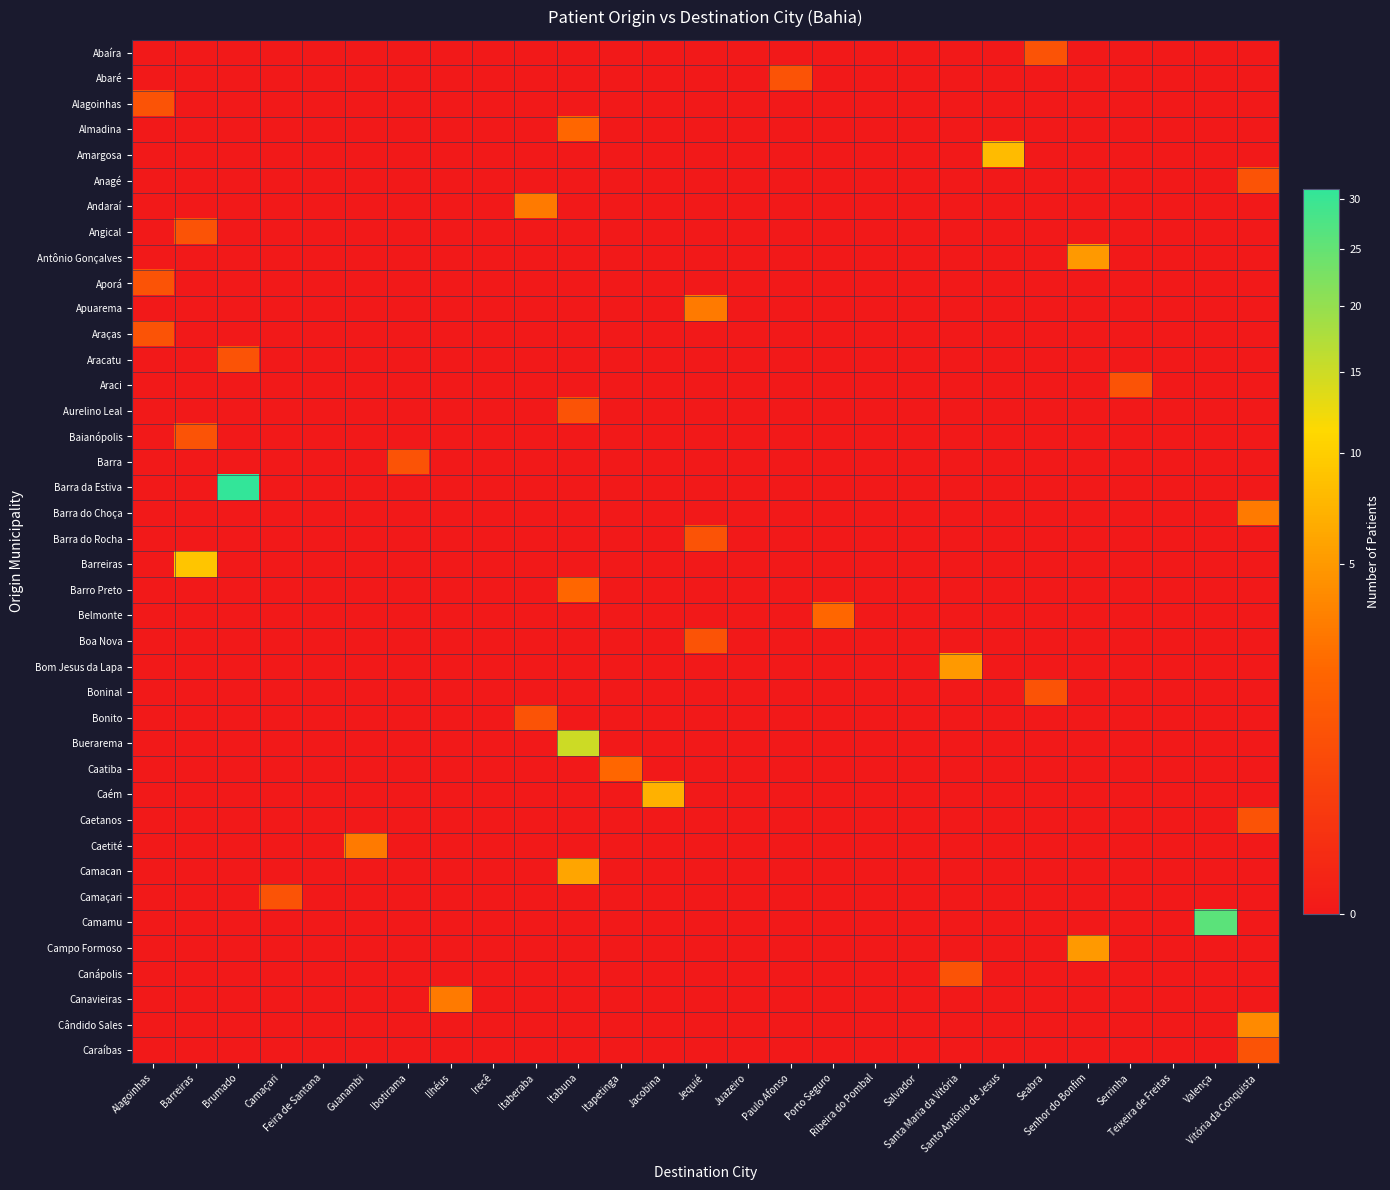

Reading left to right, list all the values displayed in this chart.

Abaíra: Alagoinhas=0	Barreiras=0	Brumado=0	Camaçari=0	Feira de Santana=0	Guanambi=0	Ibotirama=0	Ilhéus=0	Irecê=0	Itaberaba=0	Itabuna=0	Itapetinga=0	Jacobina=0	Jequié=0	Juazeiro=0	Paulo Afonso=0	Porto Seguro=0	Ribeira do Pombal=0	Salvador=0	Santa Maria da Vitória=0	Santo Antônio de Jesus=0	Seabra=1	Senhor do Bonfim=0	Serrinha=0	Teixeira de Freitas=0	Valença=0	Vitória da Conquista=0
Abaré: Alagoinhas=0	Barreiras=0	Brumado=0	Camaçari=0	Feira de Santana=0	Guanambi=0	Ibotirama=0	Ilhéus=0	Irecê=0	Itaberaba=0	Itabuna=0	Itapetinga=0	Jacobina=0	Jequié=0	Juazeiro=0	Paulo Afonso=1	Porto Seguro=0	Ribeira do Pombal=0	Salvador=0	Santa Maria da Vitória=0	Santo Antônio de Jesus=0	Seabra=0	Senhor do Bonfim=0	Serrinha=0	Teixeira de Freitas=0	Valença=0	Vitória da Conquista=0
Alagoinhas: Alagoinhas=1	Barreiras=0	Brumado=0	Camaçari=0	Feira de Santana=0	Guanambi=0	Ibotirama=0	Ilhéus=0	Irecê=0	Itaberaba=0	Itabuna=0	Itapetinga=0	Jacobina=0	Jequié=0	Juazeiro=0	Paulo Afonso=0	Porto Seguro=0	Ribeira do Pombal=0	Salvador=0	Santa Maria da Vitória=0	Santo Antônio de Jesus=0	Seabra=0	Senhor do Bonfim=0	Serrinha=0	Teixeira de Freitas=0	Valença=0	Vitória da Conquista=0
Almadina: Alagoinhas=0	Barreiras=0	Brumado=0	Camaçari=0	Feira de Santana=0	Guanambi=0	Ibotirama=0	Ilhéus=0	Irecê=0	Itaberaba=0	Itabuna=2	Itapetinga=0	Jacobina=0	Jequié=0	Juazeiro=0	Paulo Afonso=0	Porto Seguro=0	Ribeira do Pombal=0	Salvador=0	Santa Maria da Vitória=0	Santo Antônio de Jesus=0	Seabra=0	Senhor do Bonfim=0	Serrinha=0	Teixeira de Freitas=0	Valença=0	Vitória da Conquista=0
Amargosa: Alagoinhas=0	Barreiras=0	Brumado=0	Camaçari=0	Feira de Santana=0	Guanambi=0	Ibotirama=0	Ilhéus=0	Irecê=0	Itaberaba=0	Itabuna=0	Itapetinga=0	Jacobina=0	Jequié=0	Juazeiro=0	Paulo Afonso=0	Porto Seguro=0	Ribeira do Pombal=0	Salvador=0	Santa Maria da Vitória=0	Santo Antônio de Jesus=8	Seabra=0	Senhor do Bonfim=0	Serrinha=0	Teixeira de Freitas=0	Valença=0	Vitória da Conquista=0
Anagé: Alagoinhas=0	Barreiras=0	Brumado=0	Camaçari=0	Feira de Santana=0	Guanambi=0	Ibotirama=0	Ilhéus=0	Irecê=0	Itaberaba=0	Itabuna=0	Itapetinga=0	Jacobina=0	Jequié=0	Juazeiro=0	Paulo Afonso=0	Porto Seguro=0	Ribeira do Pombal=0	Salvador=0	Santa Maria da Vitória=0	Santo Antônio de Jesus=0	Seabra=0	Senhor do Bonfim=0	Serrinha=0	Teixeira de Freitas=0	Valença=0	Vitória da Conquista=1
Andaraí: Alagoinhas=0	Barreiras=0	Brumado=0	Camaçari=0	Feira de Santana=0	Guanambi=0	Ibotirama=0	Ilhéus=0	Irecê=0	Itaberaba=3	Itabuna=0	Itapetinga=0	Jacobina=0	Jequié=0	Juazeiro=0	Paulo Afonso=0	Porto Seguro=0	Ribeira do Pombal=0	Salvador=0	Santa Maria da Vitória=0	Santo Antônio de Jesus=0	Seabra=0	Senhor do Bonfim=0	Serrinha=0	Teixeira de Freitas=0	Valença=0	Vitória da Conquista=0
Angical: Alagoinhas=0	Barreiras=1	Brumado=0	Camaçari=0	Feira de Santana=0	Guanambi=0	Ibotirama=0	Ilhéus=0	Irecê=0	Itaberaba=0	Itabuna=0	Itapetinga=0	Jacobina=0	Jequié=0	Juazeiro=0	Paulo Afonso=0	Porto Seguro=0	Ribeira do Pombal=0	Salvador=0	Santa Maria da Vitória=0	Santo Antônio de Jesus=0	Seabra=0	Senhor do Bonfim=0	Serrinha=0	Teixeira de Freitas=0	Valença=0	Vitória da Conquista=0
Antônio Gonçalves: Alagoinhas=0	Barreiras=0	Brumado=0	Camaçari=0	Feira de Santana=0	Guanambi=0	Ibotirama=0	Ilhéus=0	Irecê=0	Itaberaba=0	Itabuna=0	Itapetinga=0	Jacobina=0	Jequié=0	Juazeiro=0	Paulo Afonso=0	Porto Seguro=0	Ribeira do Pombal=0	Salvador=0	Santa Maria da Vitória=0	Santo Antônio de Jesus=0	Seabra=0	Senhor do Bonfim=5	Serrinha=0	Teixeira de Freitas=0	Valença=0	Vitória da Conquista=0
Aporá: Alagoinhas=1	Barreiras=0	Brumado=0	Camaçari=0	Feira de Santana=0	Guanambi=0	Ibotirama=0	Ilhéus=0	Irecê=0	Itaberaba=0	Itabuna=0	Itapetinga=0	Jacobina=0	Jequié=0	Juazeiro=0	Paulo Afonso=0	Porto Seguro=0	Ribeira do Pombal=0	Salvador=0	Santa Maria da Vitória=0	Santo Antônio de Jesus=0	Seabra=0	Senhor do Bonfim=0	Serrinha=0	Teixeira de Freitas=0	Valença=0	Vitória da Conquista=0
Apuarema: Alagoinhas=0	Barreiras=0	Brumado=0	Camaçari=0	Feira de Santana=0	Guanambi=0	Ibotirama=0	Ilhéus=0	Irecê=0	Itaberaba=0	Itabuna=0	Itapetinga=0	Jacobina=0	Jequié=3	Juazeiro=0	Paulo Afonso=0	Porto Seguro=0	Ribeira do Pombal=0	Salvador=0	Santa Maria da Vitória=0	Santo Antônio de Jesus=0	Seabra=0	Senhor do Bonfim=0	Serrinha=0	Teixeira de Freitas=0	Valença=0	Vitória da Conquista=0
Araças: Alagoinhas=1	Barreiras=0	Brumado=0	Camaçari=0	Feira de Santana=0	Guanambi=0	Ibotirama=0	Ilhéus=0	Irecê=0	Itaberaba=0	Itabuna=0	Itapetinga=0	Jacobina=0	Jequié=0	Juazeiro=0	Paulo Afonso=0	Porto Seguro=0	Ribeira do Pombal=0	Salvador=0	Santa Maria da Vitória=0	Santo Antônio de Jesus=0	Seabra=0	Senhor do Bonfim=0	Serrinha=0	Teixeira de Freitas=0	Valença=0	Vitória da Conquista=0
Aracatu: Alagoinhas=0	Barreiras=0	Brumado=1	Camaçari=0	Feira de Santana=0	Guanambi=0	Ibotirama=0	Ilhéus=0	Irecê=0	Itaberaba=0	Itabuna=0	Itapetinga=0	Jacobina=0	Jequié=0	Juazeiro=0	Paulo Afonso=0	Porto Seguro=0	Ribeira do Pombal=0	Salvador=0	Santa Maria da Vitória=0	Santo Antônio de Jesus=0	Seabra=0	Senhor do Bonfim=0	Serrinha=0	Teixeira de Freitas=0	Valença=0	Vitória da Conquista=0
Araci: Alagoinhas=0	Barreiras=0	Brumado=0	Camaçari=0	Feira de Santana=0	Guanambi=0	Ibotirama=0	Ilhéus=0	Irecê=0	Itaberaba=0	Itabuna=0	Itapetinga=0	Jacobina=0	Jequié=0	Juazeiro=0	Paulo Afonso=0	Porto Seguro=0	Ribeira do Pombal=0	Salvador=0	Santa Maria da Vitória=0	Santo Antônio de Jesus=0	Seabra=0	Senhor do Bonfim=0	Serrinha=1	Teixeira de Freitas=0	Valença=0	Vitória da Conquista=0
Aurelino Leal: Alagoinhas=0	Barreiras=0	Brumado=0	Camaçari=0	Feira de Santana=0	Guanambi=0	Ibotirama=0	Ilhéus=0	Irecê=0	Itaberaba=0	Itabuna=1	Itapetinga=0	Jacobina=0	Jequié=0	Juazeiro=0	Paulo Afonso=0	Porto Seguro=0	Ribeira do Pombal=0	Salvador=0	Santa Maria da Vitória=0	Santo Antônio de Jesus=0	Seabra=0	Senhor do Bonfim=0	Serrinha=0	Teixeira de Freitas=0	Valença=0	Vitória da Conquista=0
Baianópolis: Alagoinhas=0	Barreiras=1	Brumado=0	Camaçari=0	Feira de Santana=0	Guanambi=0	Ibotirama=0	Ilhéus=0	Irecê=0	Itaberaba=0	Itabuna=0	Itapetinga=0	Jacobina=0	Jequié=0	Juazeiro=0	Paulo Afonso=0	Porto Seguro=0	Ribeira do Pombal=0	Salvador=0	Santa Maria da Vitória=0	Santo Antônio de Jesus=0	Seabra=0	Senhor do Bonfim=0	Serrinha=0	Teixeira de Freitas=0	Valença=0	Vitória da Conquista=0
Barra: Alagoinhas=0	Barreiras=0	Brumado=0	Camaçari=0	Feira de Santana=0	Guanambi=0	Ibotirama=1	Ilhéus=0	Irecê=0	Itaberaba=0	Itabuna=0	Itapetinga=0	Jacobina=0	Jequié=0	Juazeiro=0	Paulo Afonso=0	Porto Seguro=0	Ribeira do Pombal=0	Salvador=0	Santa Maria da Vitória=0	Santo Antônio de Jesus=0	Seabra=0	Senhor do Bonfim=0	Serrinha=0	Teixeira de Freitas=0	Valença=0	Vitória da Conquista=0
Barra da Estiva: Alagoinhas=0	Barreiras=0	Brumado=31	Camaçari=0	Feira de Santana=0	Guanambi=0	Ibotirama=0	Ilhéus=0	Irecê=0	Itaberaba=0	Itabuna=0	Itapetinga=0	Jacobina=0	Jequié=0	Juazeiro=0	Paulo Afonso=0	Porto Seguro=0	Ribeira do Pombal=0	Salvador=0	Santa Maria da Vitória=0	Santo Antônio de Jesus=0	Seabra=0	Senhor do Bonfim=0	Serrinha=0	Teixeira de Freitas=0	Valença=0	Vitória da Conquista=0
Barra do Choça: Alagoinhas=0	Barreiras=0	Brumado=0	Camaçari=0	Feira de Santana=0	Guanambi=0	Ibotirama=0	Ilhéus=0	Irecê=0	Itaberaba=0	Itabuna=0	Itapetinga=0	Jacobina=0	Jequié=0	Juazeiro=0	Paulo Afonso=0	Porto Seguro=0	Ribeira do Pombal=0	Salvador=0	Santa Maria da Vitória=0	Santo Antônio de Jesus=0	Seabra=0	Senhor do Bonfim=0	Serrinha=0	Teixeira de Freitas=0	Valença=0	Vitória da Conquista=3
Barra do Rocha: Alagoinhas=0	Barreiras=0	Brumado=0	Camaçari=0	Feira de Santana=0	Guanambi=0	Ibotirama=0	Ilhéus=0	Irecê=0	Itaberaba=0	Itabuna=0	Itapetinga=0	Jacobina=0	Jequié=1	Juazeiro=0	Paulo Afonso=0	Porto Seguro=0	Ribeira do Pombal=0	Salvador=0	Santa Maria da Vitória=0	Santo Antônio de Jesus=0	Seabra=0	Senhor do Bonfim=0	Serrinha=0	Teixeira de Freitas=0	Valença=0	Vitória da Conquista=0
Barreiras: Alagoinhas=0	Barreiras=9	Brumado=0	Camaçari=0	Feira de Santana=0	Guanambi=0	Ibotirama=0	Ilhéus=0	Irecê=0	Itaberaba=0	Itabuna=0	Itapetinga=0	Jacobina=0	Jequié=0	Juazeiro=0	Paulo Afonso=0	Porto Seguro=0	Ribeira do Pombal=0	Salvador=0	Santa Maria da Vitória=0	Santo Antônio de Jesus=0	Seabra=0	Senhor do Bonfim=0	Serrinha=0	Teixeira de Freitas=0	Valença=0	Vitória da Conquista=0
Barro Preto: Alagoinhas=0	Barreiras=0	Brumado=0	Camaçari=0	Feira de Santana=0	Guanambi=0	Ibotirama=0	Ilhéus=0	Irecê=0	Itaberaba=0	Itabuna=2	Itapetinga=0	Jacobina=0	Jequié=0	Juazeiro=0	Paulo Afonso=0	Porto Seguro=0	Ribeira do Pombal=0	Salvador=0	Santa Maria da Vitória=0	Santo Antônio de Jesus=0	Seabra=0	Senhor do Bonfim=0	Serrinha=0	Teixeira de Freitas=0	Valença=0	Vitória da Conquista=0
Belmonte: Alagoinhas=0	Barreiras=0	Brumado=0	Camaçari=0	Feira de Santana=0	Guanambi=0	Ibotirama=0	Ilhéus=0	Irecê=0	Itaberaba=0	Itabuna=0	Itapetinga=0	Jacobina=0	Jequié=0	Juazeiro=0	Paulo Afonso=0	Porto Seguro=2	Ribeira do Pombal=0	Salvador=0	Santa Maria da Vitória=0	Santo Antônio de Jesus=0	Seabra=0	Senhor do Bonfim=0	Serrinha=0	Teixeira de Freitas=0	Valença=0	Vitória da Conquista=0
Boa Nova: Alagoinhas=0	Barreiras=0	Brumado=0	Camaçari=0	Feira de Santana=0	Guanambi=0	Ibotirama=0	Ilhéus=0	Irecê=0	Itaberaba=0	Itabuna=0	Itapetinga=0	Jacobina=0	Jequié=1	Juazeiro=0	Paulo Afonso=0	Porto Seguro=0	Ribeira do Pombal=0	Salvador=0	Santa Maria da Vitória=0	Santo Antônio de Jesus=0	Seabra=0	Senhor do Bonfim=0	Serrinha=0	Teixeira de Freitas=0	Valença=0	Vitória da Conquista=0
Bom Jesus da Lapa: Alagoinhas=0	Barreiras=0	Brumado=0	Camaçari=0	Feira de Santana=0	Guanambi=0	Ibotirama=0	Ilhéus=0	Irecê=0	Itaberaba=0	Itabuna=0	Itapetinga=0	Jacobina=0	Jequié=0	Juazeiro=0	Paulo Afonso=0	Porto Seguro=0	Ribeira do Pombal=0	Salvador=0	Santa Maria da Vitória=5	Santo Antônio de Jesus=0	Seabra=0	Senhor do Bonfim=0	Serrinha=0	Teixeira de Freitas=0	Valença=0	Vitória da Conquista=0
Boninal: Alagoinhas=0	Barreiras=0	Brumado=0	Camaçari=0	Feira de Santana=0	Guanambi=0	Ibotirama=0	Ilhéus=0	Irecê=0	Itaberaba=0	Itabuna=0	Itapetinga=0	Jacobina=0	Jequié=0	Juazeiro=0	Paulo Afonso=0	Porto Seguro=0	Ribeira do Pombal=0	Salvador=0	Santa Maria da Vitória=0	Santo Antônio de Jesus=0	Seabra=1	Senhor do Bonfim=0	Serrinha=0	Teixeira de Freitas=0	Valença=0	Vitória da Conquista=0
Bonito: Alagoinhas=0	Barreiras=0	Brumado=0	Camaçari=0	Feira de Santana=0	Guanambi=0	Ibotirama=0	Ilhéus=0	Irecê=0	Itaberaba=1	Itabuna=0	Itapetinga=0	Jacobina=0	Jequié=0	Juazeiro=0	Paulo Afonso=0	Porto Seguro=0	Ribeira do Pombal=0	Salvador=0	Santa Maria da Vitória=0	Santo Antônio de Jesus=0	Seabra=0	Senhor do Bonfim=0	Serrinha=0	Teixeira de Freitas=0	Valença=0	Vitória da Conquista=0
Buerarema: Alagoinhas=0	Barreiras=0	Brumado=0	Camaçari=0	Feira de Santana=0	Guanambi=0	Ibotirama=0	Ilhéus=0	Irecê=0	Itaberaba=0	Itabuna=15	Itapetinga=0	Jacobina=0	Jequié=0	Juazeiro=0	Paulo Afonso=0	Porto Seguro=0	Ribeira do Pombal=0	Salvador=0	Santa Maria da Vitória=0	Santo Antônio de Jesus=0	Seabra=0	Senhor do Bonfim=0	Serrinha=0	Teixeira de Freitas=0	Valença=0	Vitória da Conquista=0
Caatiba: Alagoinhas=0	Barreiras=0	Brumado=0	Camaçari=0	Feira de Santana=0	Guanambi=0	Ibotirama=0	Ilhéus=0	Irecê=0	Itaberaba=0	Itabuna=0	Itapetinga=2	Jacobina=0	Jequié=0	Juazeiro=0	Paulo Afonso=0	Porto Seguro=0	Ribeira do Pombal=0	Salvador=0	Santa Maria da Vitória=0	Santo Antônio de Jesus=0	Seabra=0	Senhor do Bonfim=0	Serrinha=0	Teixeira de Freitas=0	Valença=0	Vitória da Conquista=0
Caém: Alagoinhas=0	Barreiras=0	Brumado=0	Camaçari=0	Feira de Santana=0	Guanambi=0	Ibotirama=0	Ilhéus=0	Irecê=0	Itaberaba=0	Itabuna=0	Itapetinga=0	Jacobina=7	Jequié=0	Juazeiro=0	Paulo Afonso=0	Porto Seguro=0	Ribeira do Pombal=0	Salvador=0	Santa Maria da Vitória=0	Santo Antônio de Jesus=0	Seabra=0	Senhor do Bonfim=0	Serrinha=0	Teixeira de Freitas=0	Valença=0	Vitória da Conquista=0
Caetanos: Alagoinhas=0	Barreiras=0	Brumado=0	Camaçari=0	Feira de Santana=0	Guanambi=0	Ibotirama=0	Ilhéus=0	Irecê=0	Itaberaba=0	Itabuna=0	Itapetinga=0	Jacobina=0	Jequié=0	Juazeiro=0	Paulo Afonso=0	Porto Seguro=0	Ribeira do Pombal=0	Salvador=0	Santa Maria da Vitória=0	Santo Antônio de Jesus=0	Seabra=0	Senhor do Bonfim=0	Serrinha=0	Teixeira de Freitas=0	Valença=0	Vitória da Conquista=1
Caetité: Alagoinhas=0	Barreiras=0	Brumado=0	Camaçari=0	Feira de Santana=0	Guanambi=3	Ibotirama=0	Ilhéus=0	Irecê=0	Itaberaba=0	Itabuna=0	Itapetinga=0	Jacobina=0	Jequié=0	Juazeiro=0	Paulo Afonso=0	Porto Seguro=0	Ribeira do Pombal=0	Salvador=0	Santa Maria da Vitória=0	Santo Antônio de Jesus=0	Seabra=0	Senhor do Bonfim=0	Serrinha=0	Teixeira de Freitas=0	Valença=0	Vitória da Conquista=0
Camacan: Alagoinhas=0	Barreiras=0	Brumado=0	Camaçari=0	Feira de Santana=0	Guanambi=0	Ibotirama=0	Ilhéus=0	Irecê=0	Itaberaba=0	Itabuna=6	Itapetinga=0	Jacobina=0	Jequié=0	Juazeiro=0	Paulo Afonso=0	Porto Seguro=0	Ribeira do Pombal=0	Salvador=0	Santa Maria da Vitória=0	Santo Antônio de Jesus=0	Seabra=0	Senhor do Bonfim=0	Serrinha=0	Teixeira de Freitas=0	Valença=0	Vitória da Conquista=0
Camaçari: Alagoinhas=0	Barreiras=0	Brumado=0	Camaçari=1	Feira de Santana=0	Guanambi=0	Ibotirama=0	Ilhéus=0	Irecê=0	Itaberaba=0	Itabuna=0	Itapetinga=0	Jacobina=0	Jequié=0	Juazeiro=0	Paulo Afonso=0	Porto Seguro=0	Ribeira do Pombal=0	Salvador=0	Santa Maria da Vitória=0	Santo Antônio de Jesus=0	Seabra=0	Senhor do Bonfim=0	Serrinha=0	Teixeira de Freitas=0	Valença=0	Vitória da Conquista=0
Camamu: Alagoinhas=0	Barreiras=0	Brumado=0	Camaçari=0	Feira de Santana=0	Guanambi=0	Ibotirama=0	Ilhéus=0	Irecê=0	Itaberaba=0	Itabuna=0	Itapetinga=0	Jacobina=0	Jequié=0	Juazeiro=0	Paulo Afonso=0	Porto Seguro=0	Ribeira do Pombal=0	Salvador=0	Santa Maria da Vitória=0	Santo Antônio de Jesus=0	Seabra=0	Senhor do Bonfim=0	Serrinha=0	Teixeira de Freitas=0	Valença=26	Vitória da Conquista=0
Campo Formoso: Alagoinhas=0	Barreiras=0	Brumado=0	Camaçari=0	Feira de Santana=0	Guanambi=0	Ibotirama=0	Ilhéus=0	Irecê=0	Itaberaba=0	Itabuna=0	Itapetinga=0	Jacobina=0	Jequié=0	Juazeiro=0	Paulo Afonso=0	Porto Seguro=0	Ribeira do Pombal=0	Salvador=0	Santa Maria da Vitória=0	Santo Antônio de Jesus=0	Seabra=0	Senhor do Bonfim=5	Serrinha=0	Teixeira de Freitas=0	Valença=0	Vitória da Conquista=0
Canápolis: Alagoinhas=0	Barreiras=0	Brumado=0	Camaçari=0	Feira de Santana=0	Guanambi=0	Ibotirama=0	Ilhéus=0	Irecê=0	Itaberaba=0	Itabuna=0	Itapetinga=0	Jacobina=0	Jequié=0	Juazeiro=0	Paulo Afonso=0	Porto Seguro=0	Ribeira do Pombal=0	Salvador=0	Santa Maria da Vitória=1	Santo Antônio de Jesus=0	Seabra=0	Senhor do Bonfim=0	Serrinha=0	Teixeira de Freitas=0	Valença=0	Vitória da Conquista=0
Canavieiras: Alagoinhas=0	Barreiras=0	Brumado=0	Camaçari=0	Feira de Santana=0	Guanambi=0	Ibotirama=0	Ilhéus=3	Irecê=0	Itaberaba=0	Itabuna=0	Itapetinga=0	Jacobina=0	Jequié=0	Juazeiro=0	Paulo Afonso=0	Porto Seguro=0	Ribeira do Pombal=0	Salvador=0	Santa Maria da Vitória=0	Santo Antônio de Jesus=0	Seabra=0	Senhor do Bonfim=0	Serrinha=0	Teixeira de Freitas=0	Valença=0	Vitória da Conquista=0
Cândido Sales: Alagoinhas=0	Barreiras=0	Brumado=0	Camaçari=0	Feira de Santana=0	Guanambi=0	Ibotirama=0	Ilhéus=0	Irecê=0	Itaberaba=0	Itabuna=0	Itapetinga=0	Jacobina=0	Jequié=0	Juazeiro=0	Paulo Afonso=0	Porto Seguro=0	Ribeira do Pombal=0	Salvador=0	Santa Maria da Vitória=0	Santo Antônio de Jesus=0	Seabra=0	Senhor do Bonfim=0	Serrinha=0	Teixeira de Freitas=0	Valença=0	Vitória da Conquista=4
Caraíbas: Alagoinhas=0	Barreiras=0	Brumado=0	Camaçari=0	Feira de Santana=0	Guanambi=0	Ibotirama=0	Ilhéus=0	Irecê=0	Itaberaba=0	Itabuna=0	Itapetinga=0	Jacobina=0	Jequié=0	Juazeiro=0	Paulo Afonso=0	Porto Seguro=0	Ribeira do Pombal=0	Salvador=0	Santa Maria da Vitória=0	Santo Antônio de Jesus=0	Seabra=0	Senhor do Bonfim=0	Serrinha=0	Teixeira de Freitas=0	Valença=0	Vitória da Conquista=1